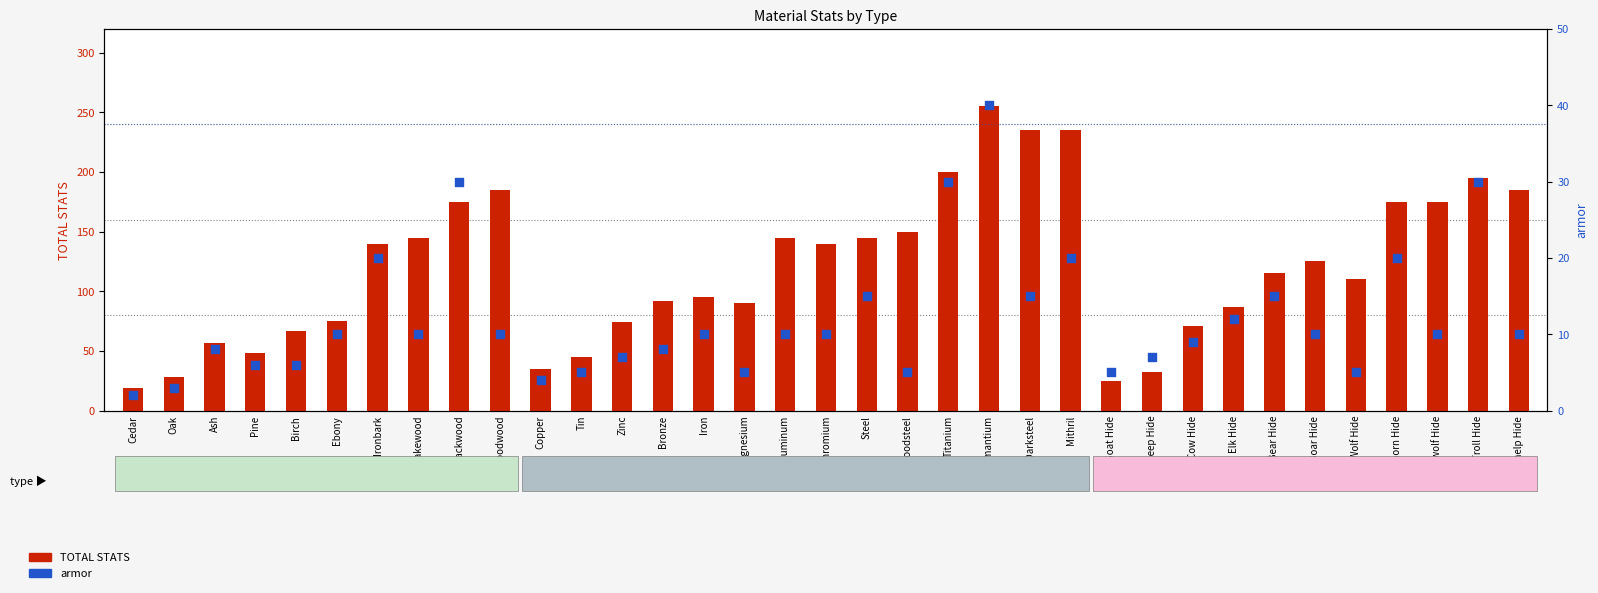

Which series reaches the minimum Y coordinate?

armor